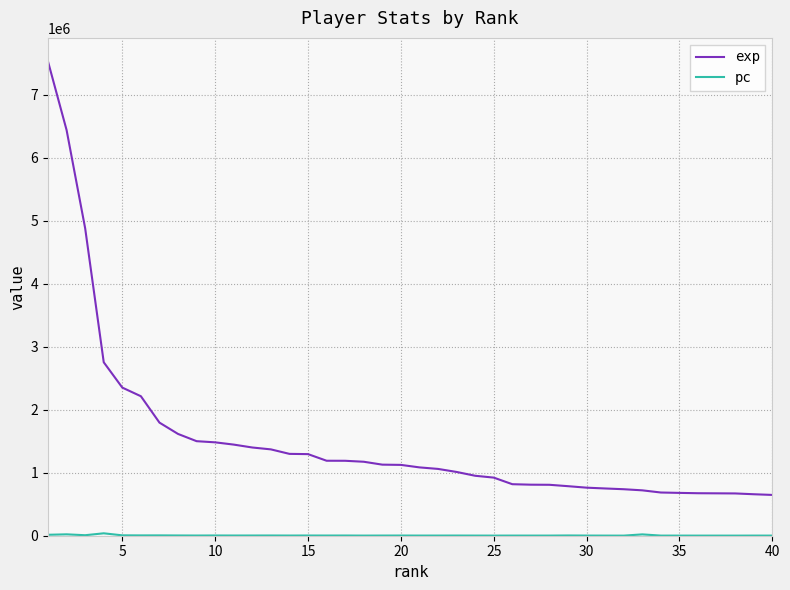

Which series has the widest spread of values?

exp